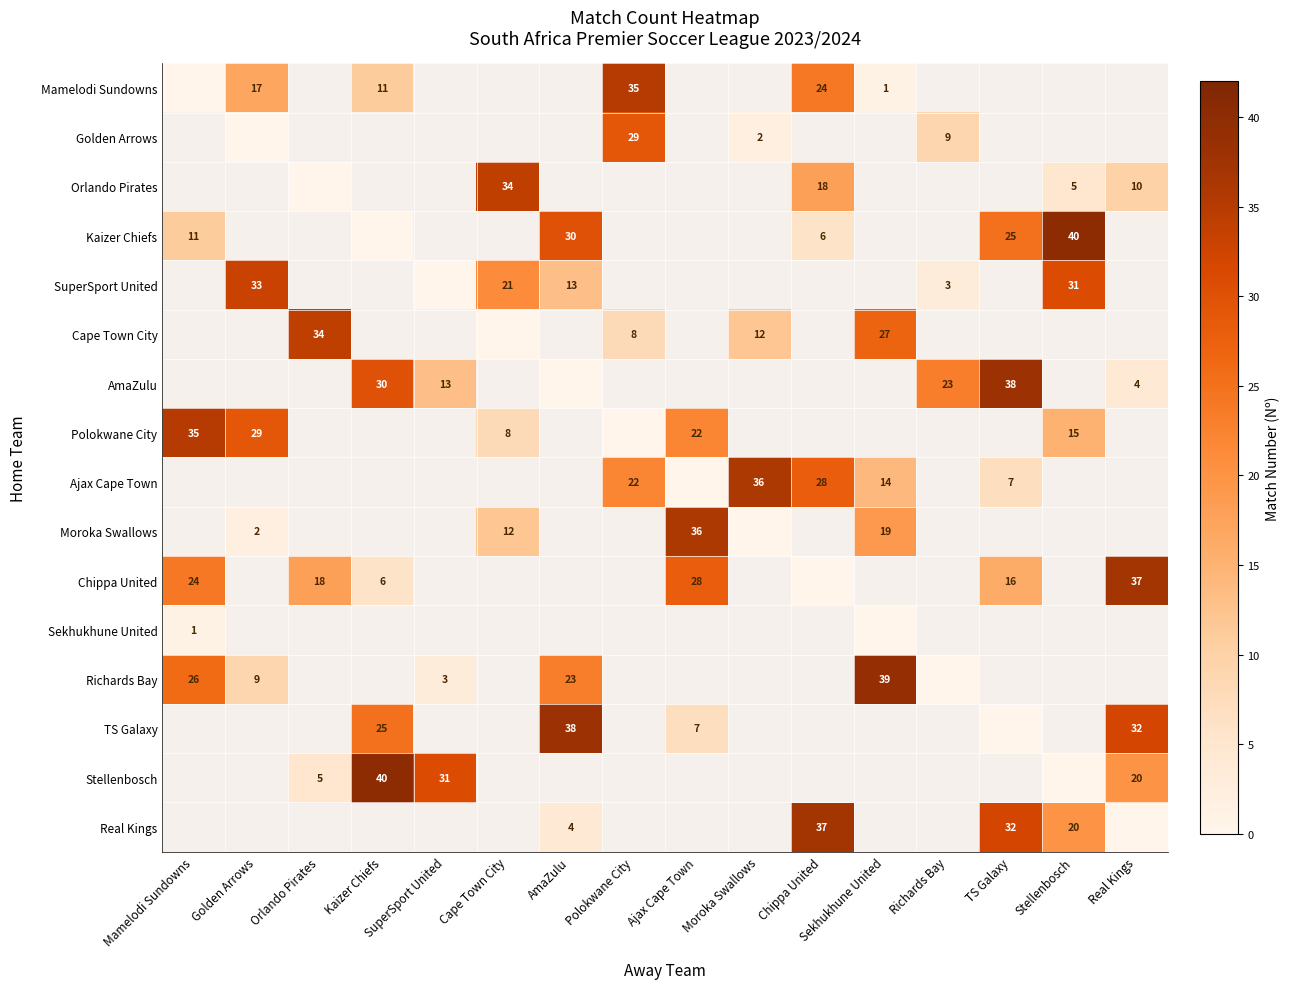

Is it true that Mamelodi Sundowns equals 35 at Polokwane City?

True